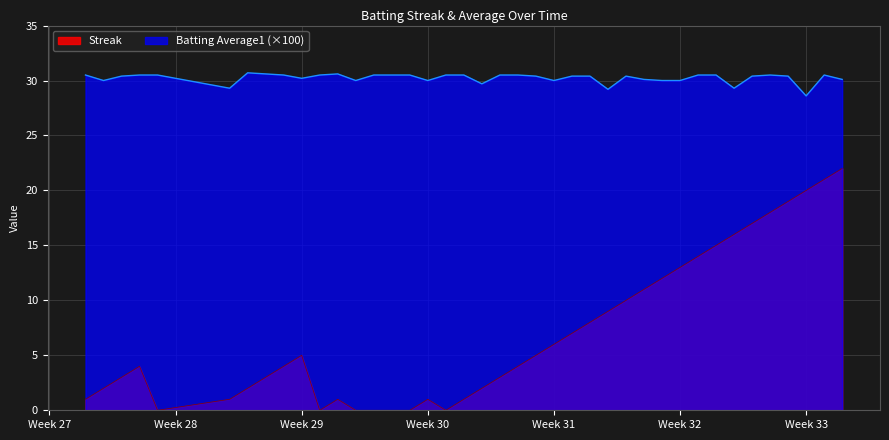

What is the minimum value for Batting Average1?

28.6